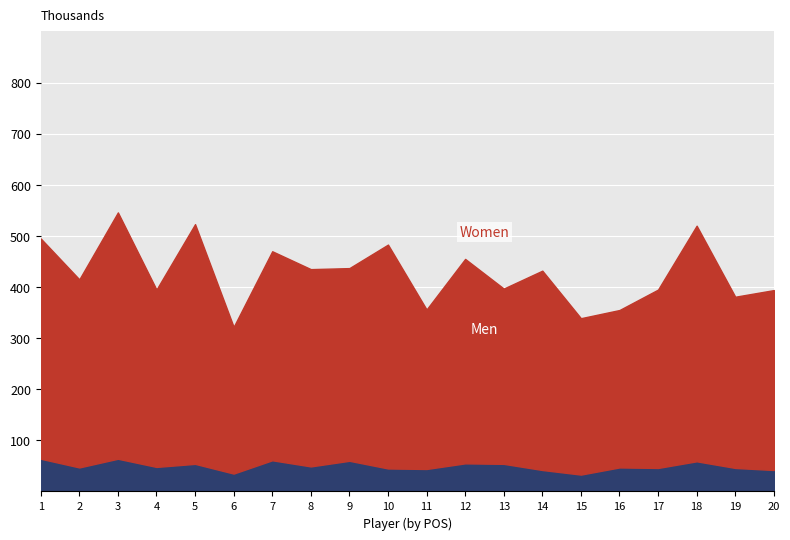

Between 12 and 15, which is larger?

12